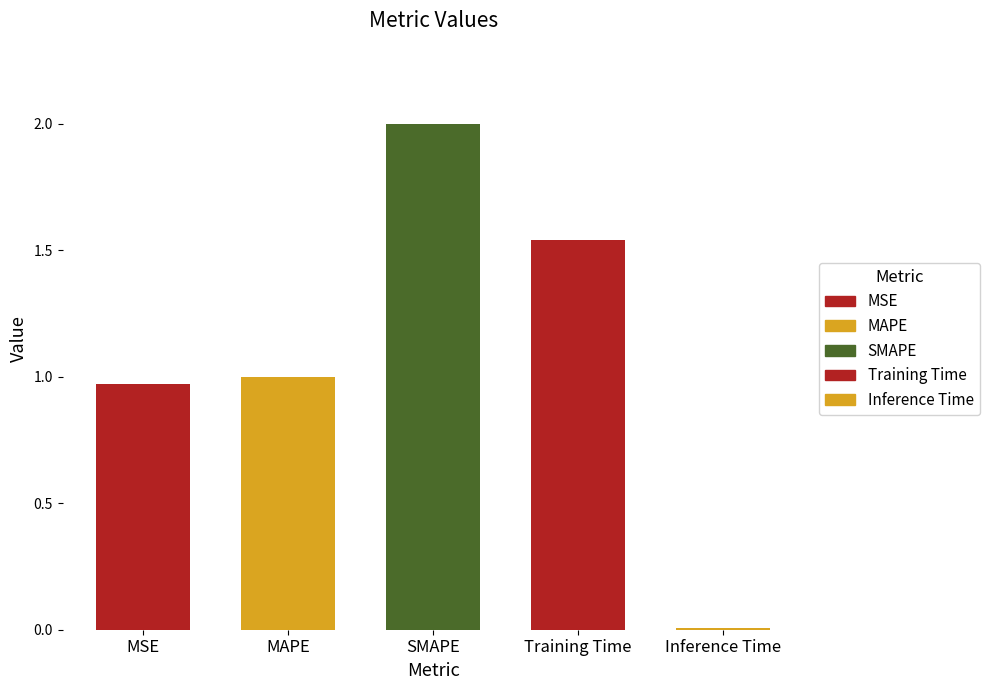

Between SMAPE and MSE, which is larger?

SMAPE